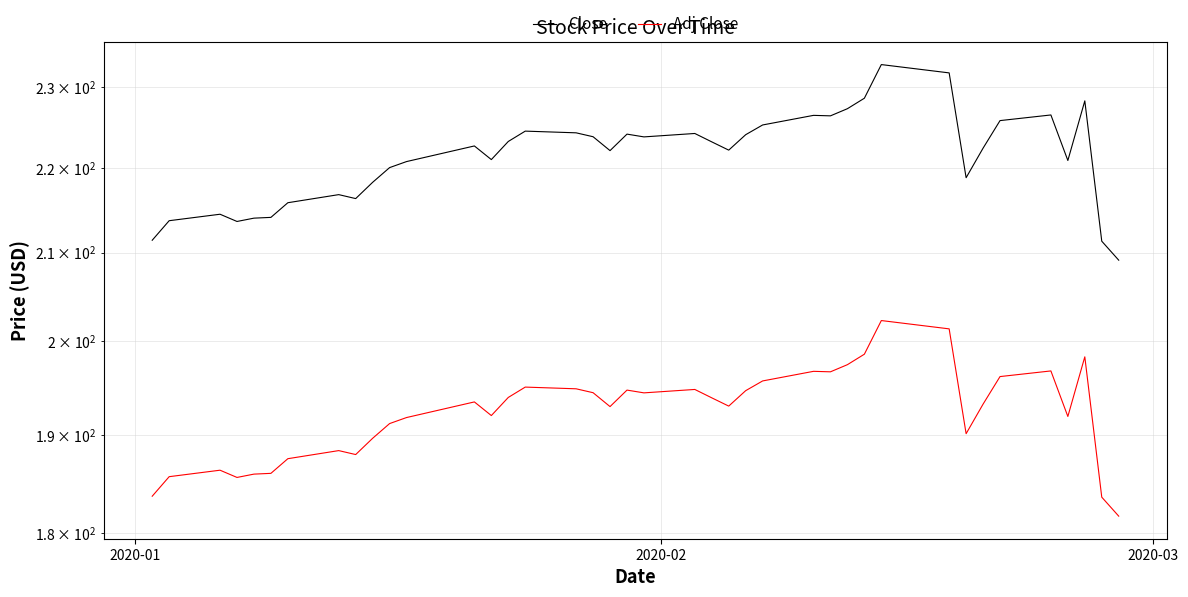

How many values in the Close series are below 222?

17